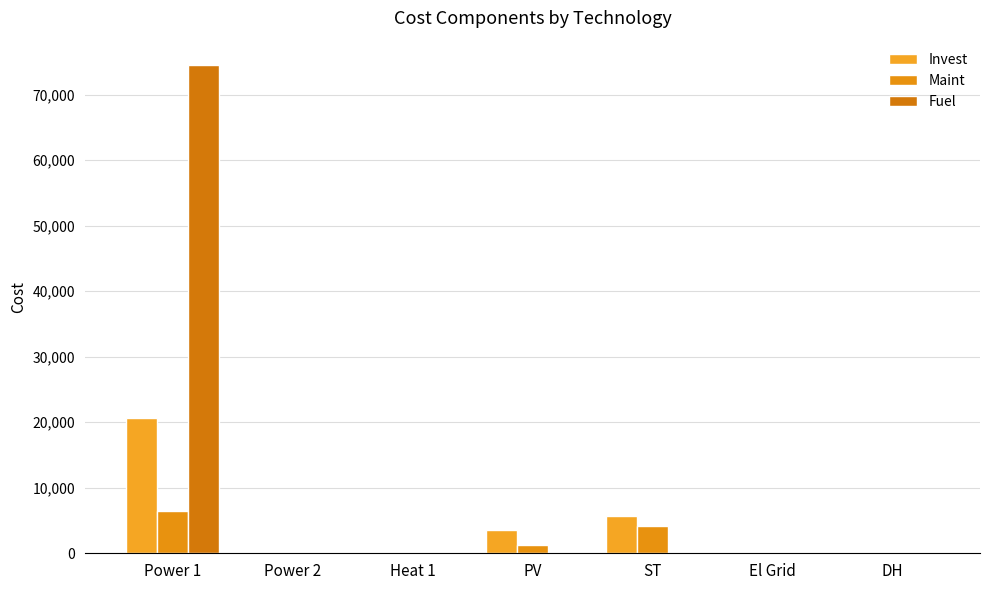

Which series changed the most between Power 2 and Heat 1?

Invest